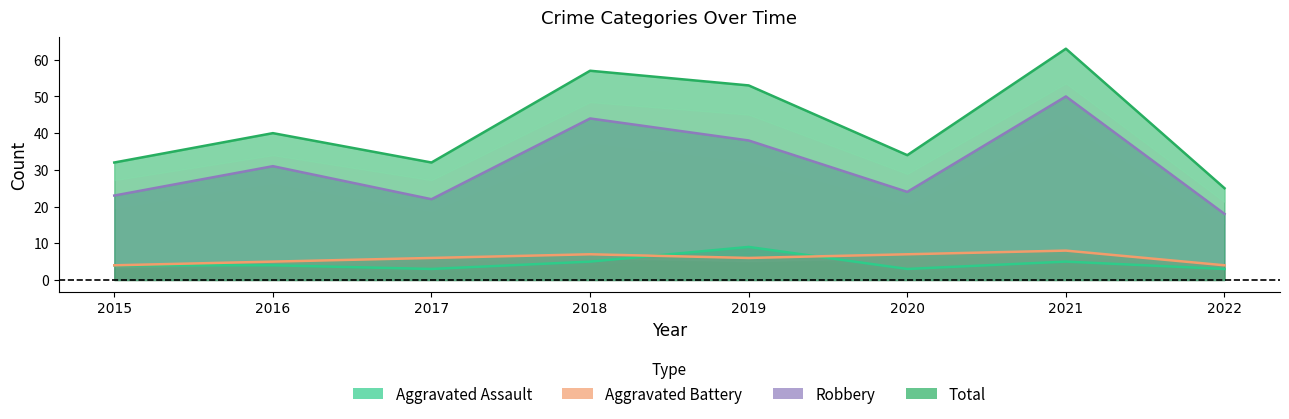

At 2018, list the series in order from smallest to largest.

Aggravated Assault, Aggravated Battery, Robbery, Total